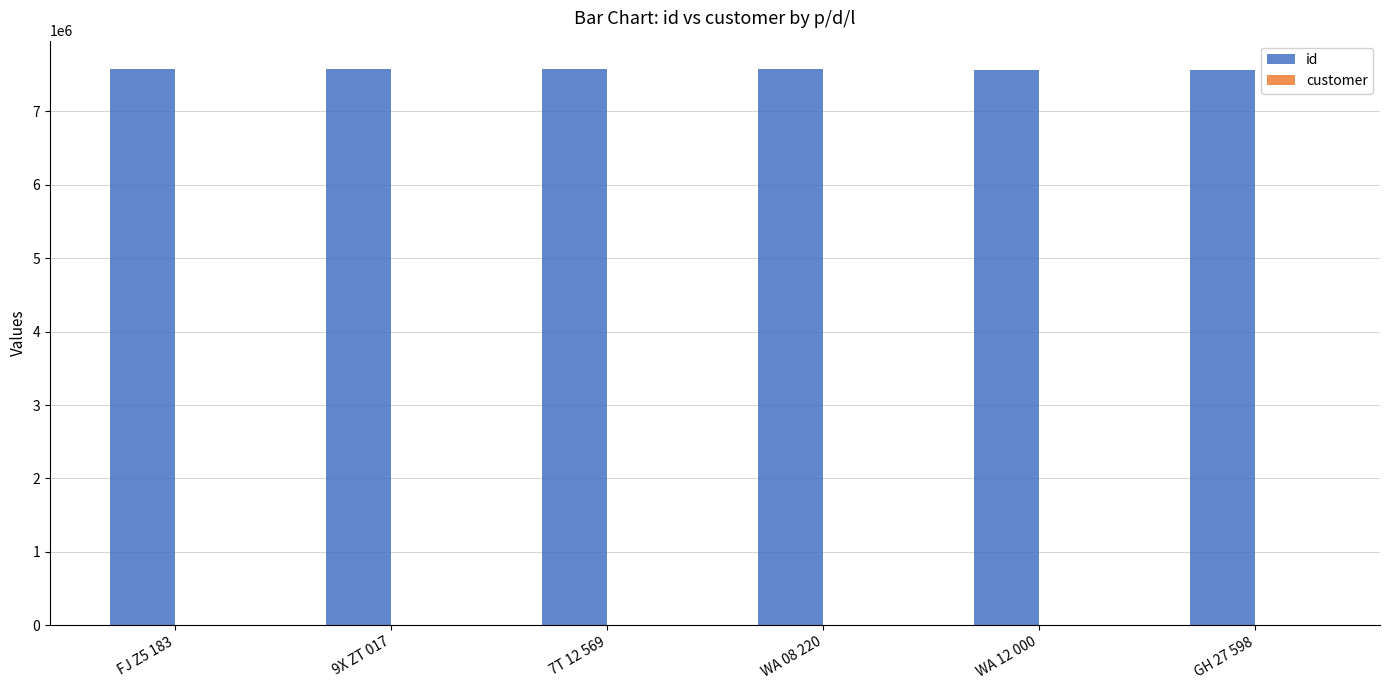

Which series has the largest total across all categories?

id